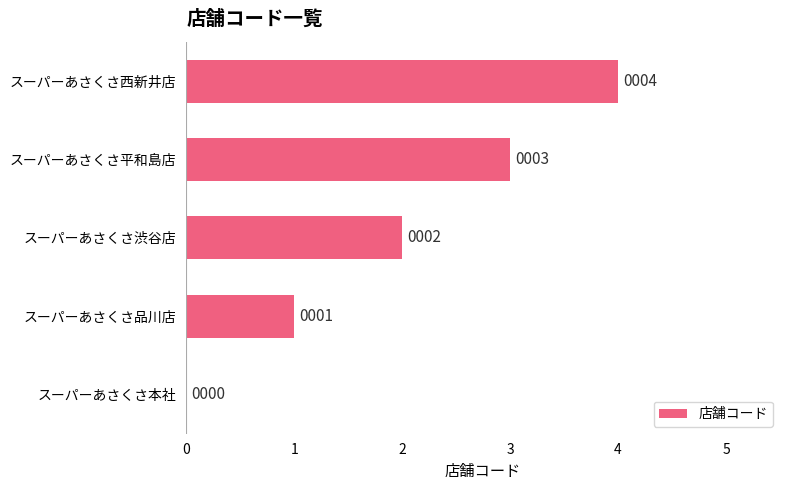

What is the change in value from スーパーあさくさ品川店 to スーパーあさくさ渋谷店?

+1